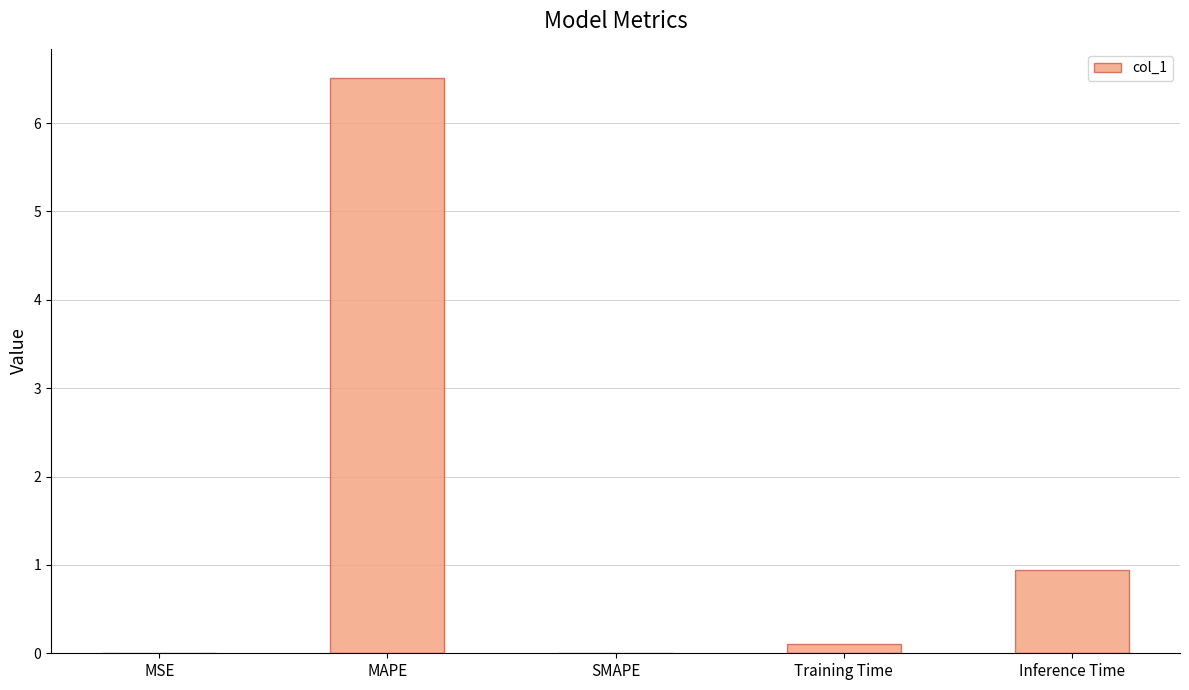

Count the number of categories in the chart.

5